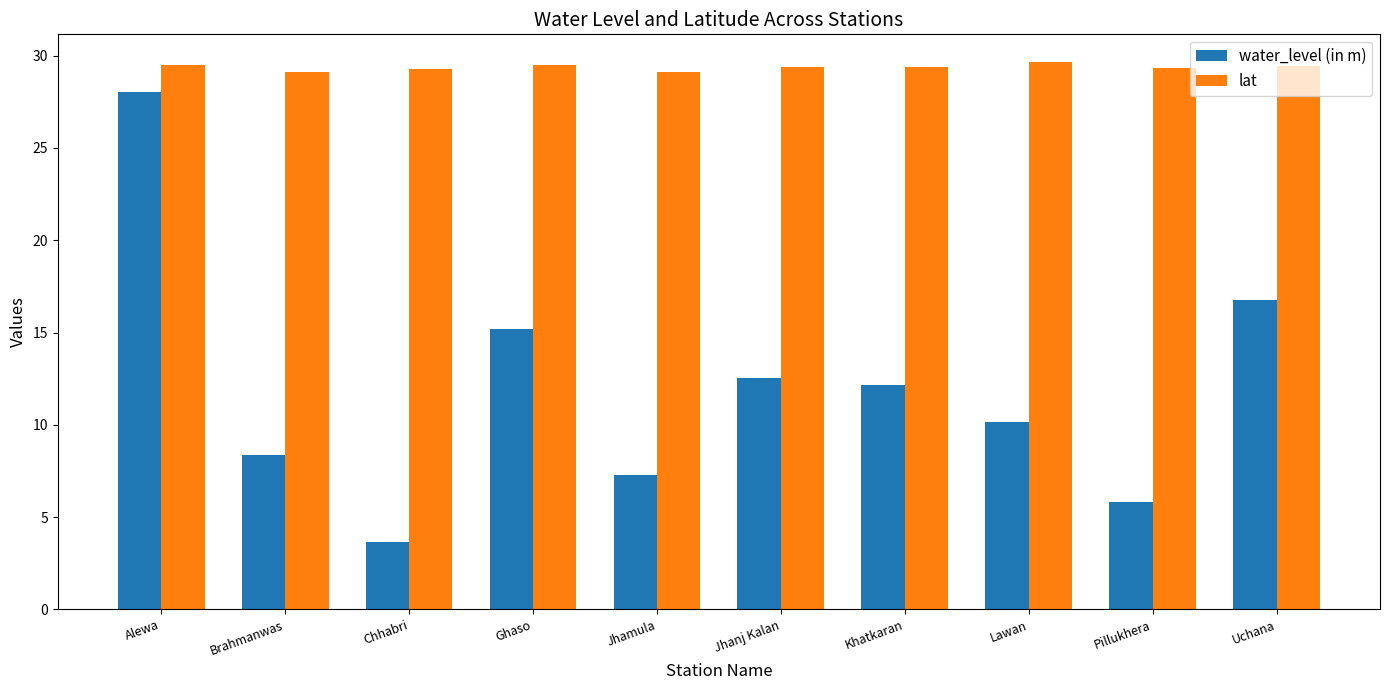

The lat series shows 29.3 at Pillukhera. True or false?

True